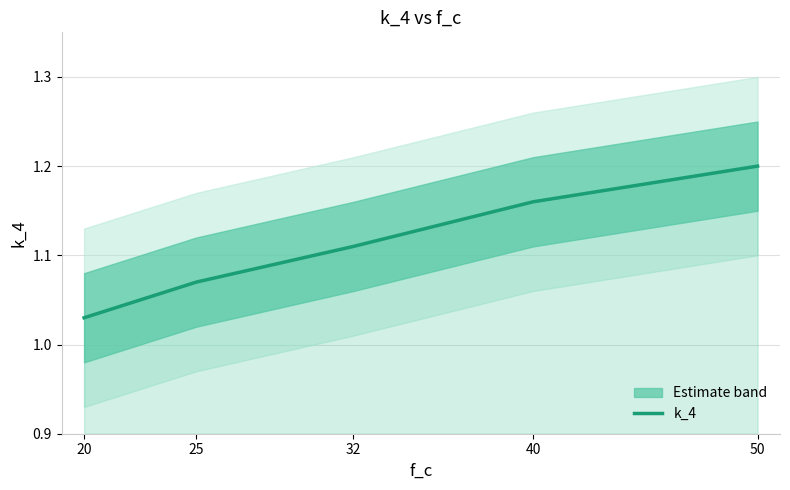

How many lines are shown in the chart?

1